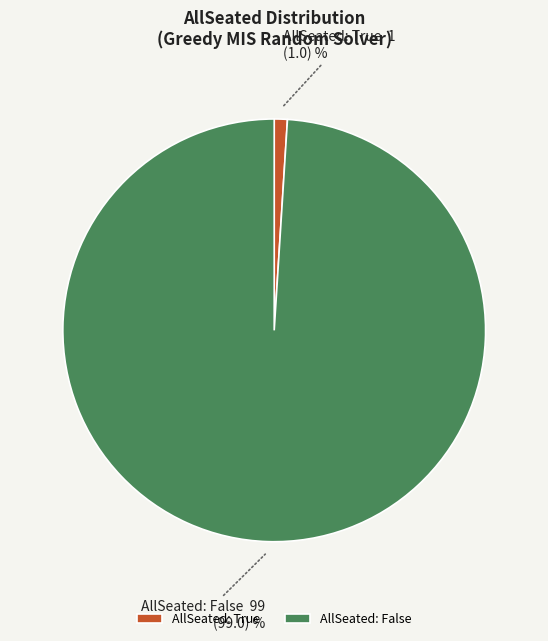

True or false: AllSeated: False accounts for 89% of the total.

False